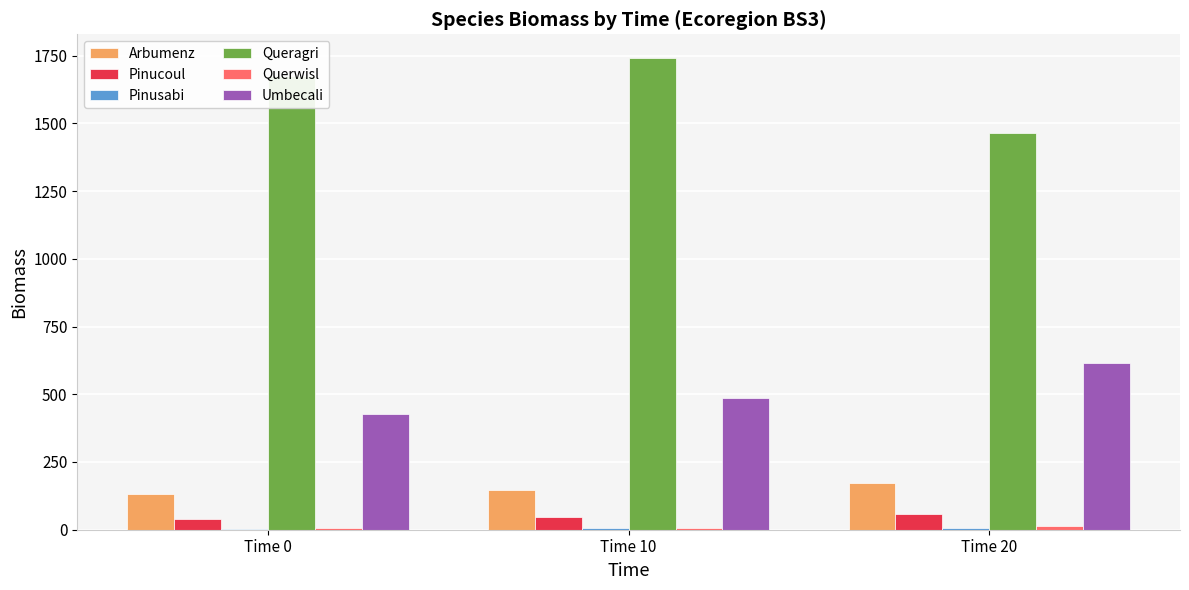

What is the difference between the Umbecali values at Time 10 and Time 20?

131.2